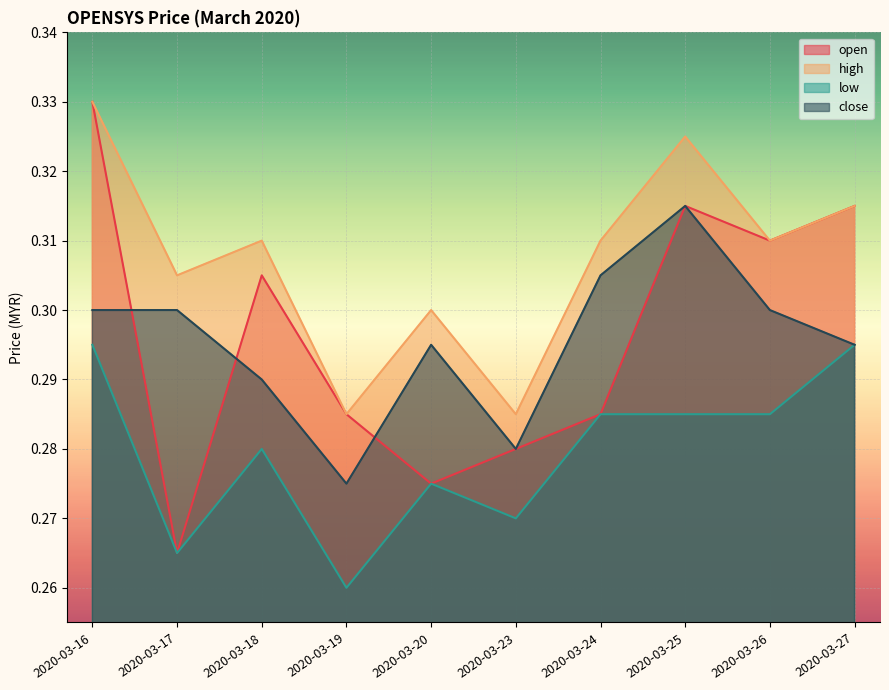

At which label does high reach its minimum?

2020-03-19